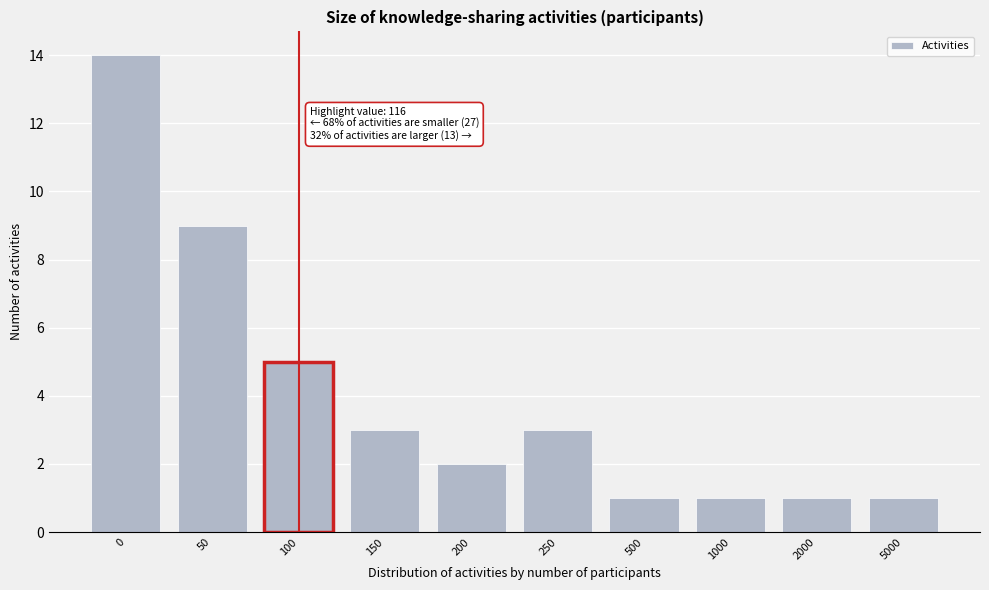

Reading right to left, extract all data points from this chart.

5000=1	2000=1	1000=1	500=1	250=3	200=2	150=3	100=5	50=9	0=14